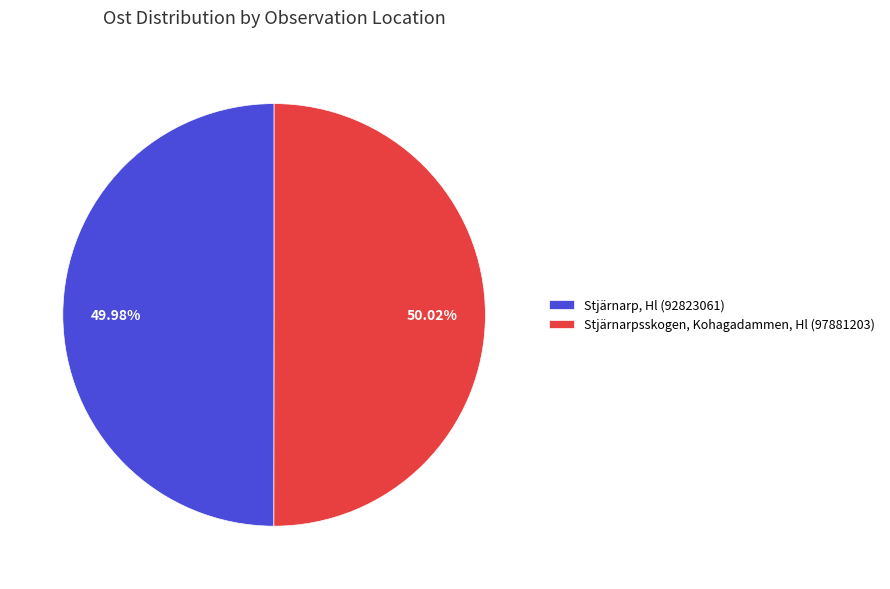

Is there any slice that represents more than half of the pie?

Yes